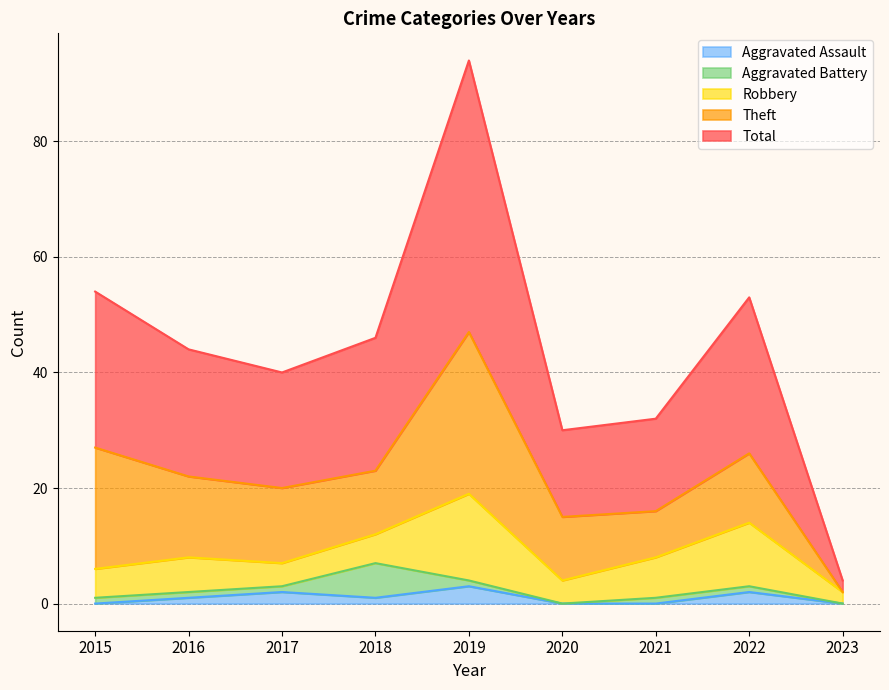

What is the total value across all series at 2016?

44